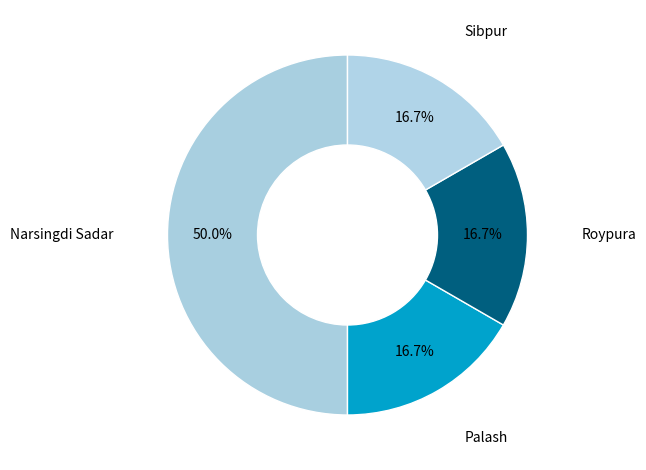

To the nearest percent, what is the difference between the largest and smallest slice percentages?

33%